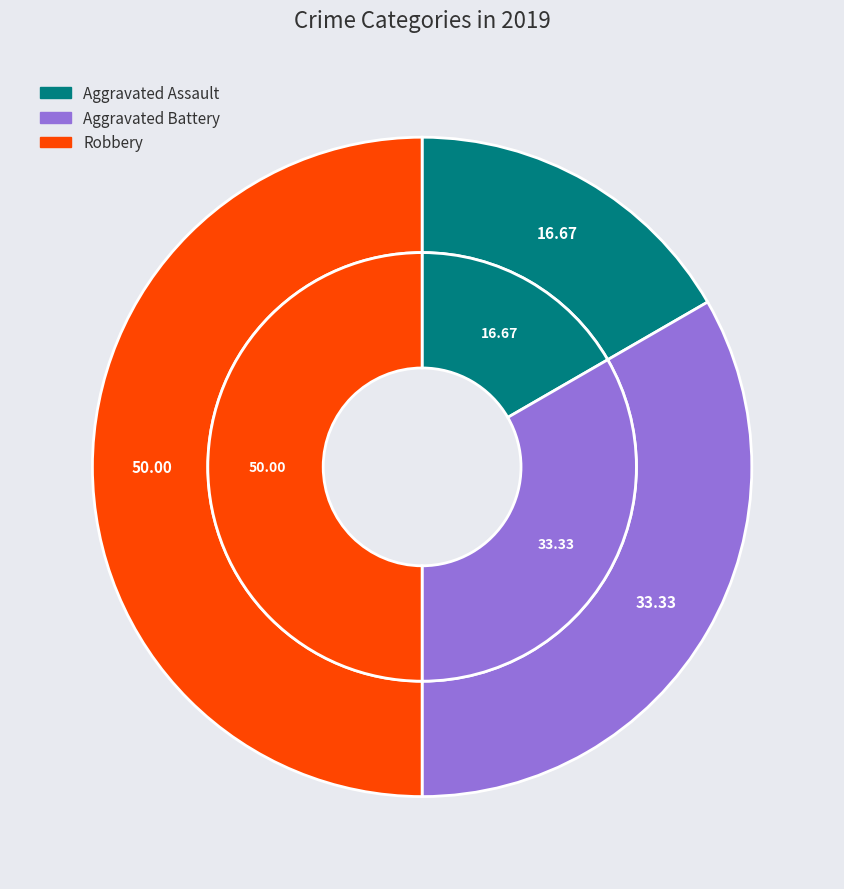

Which has a higher value, Aggravated Assault or Robbery?

Robbery